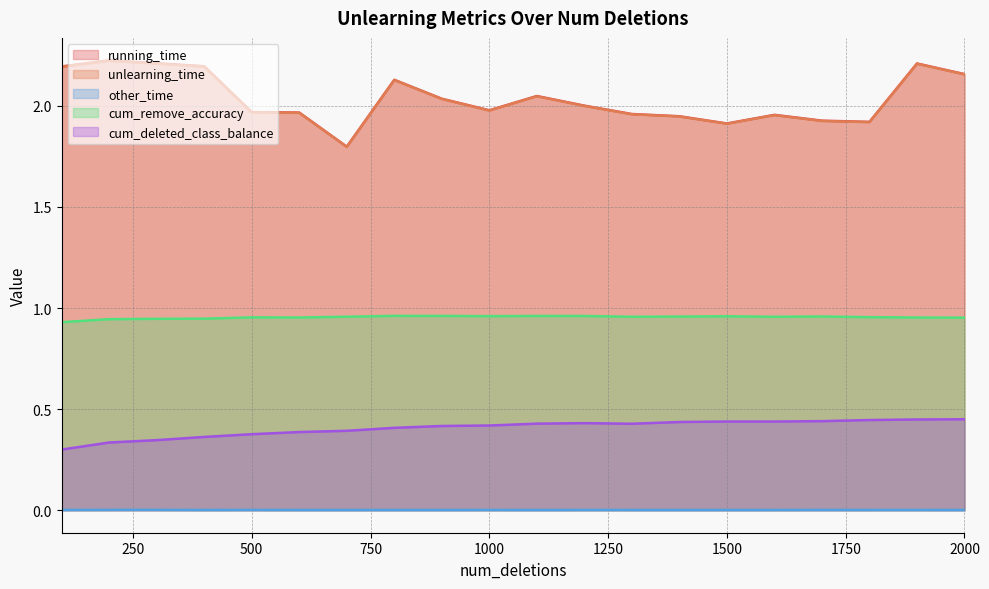

The value of unlearning_time at 1300 is 2.0. True or false?

True